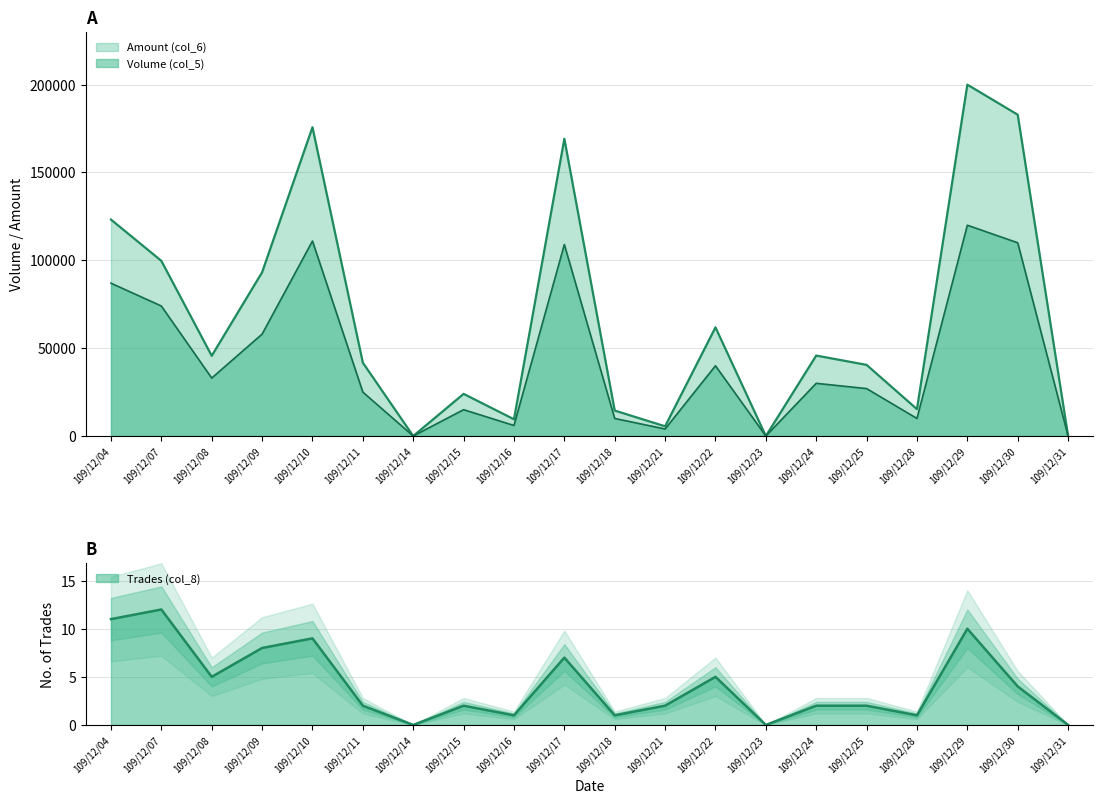

What is the value of the Amount (col_6) point at the 18th from the left?

200000